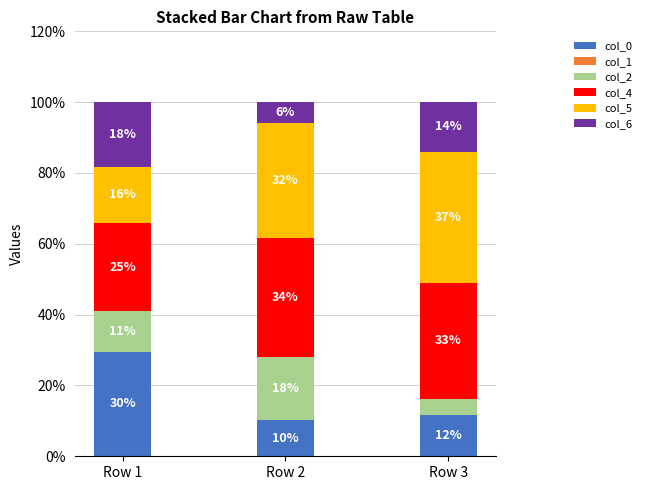

Does the chart contain any negative values?

No